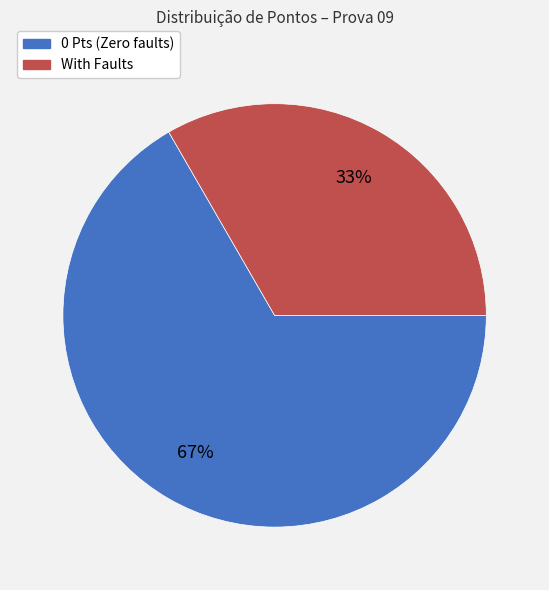

Do With Faults and 0 Pts (Zero faults) together represent more than half of the pie?

Yes